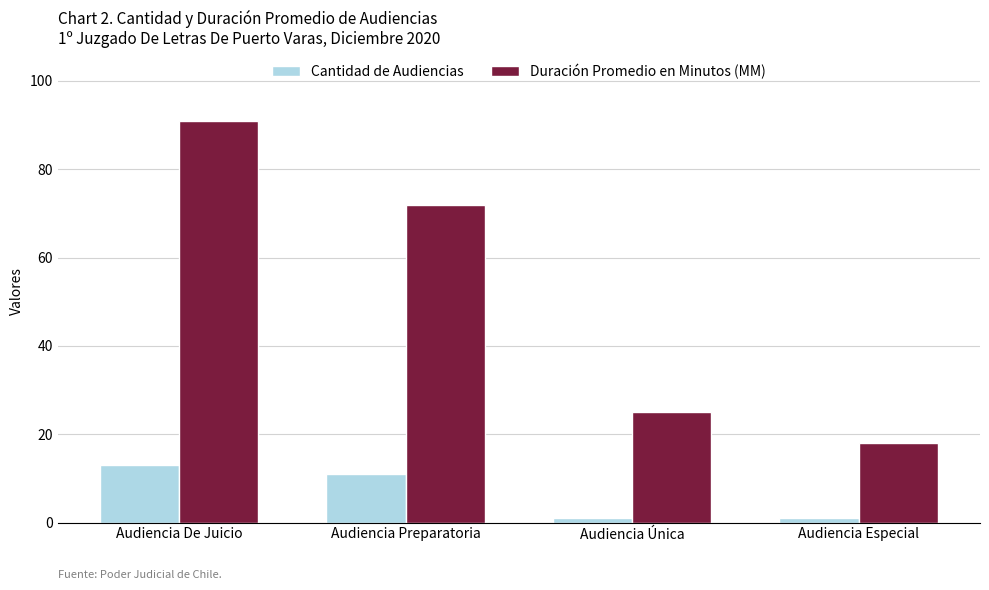

What is the spread (max minus min) of values at Audiencia Única?

24